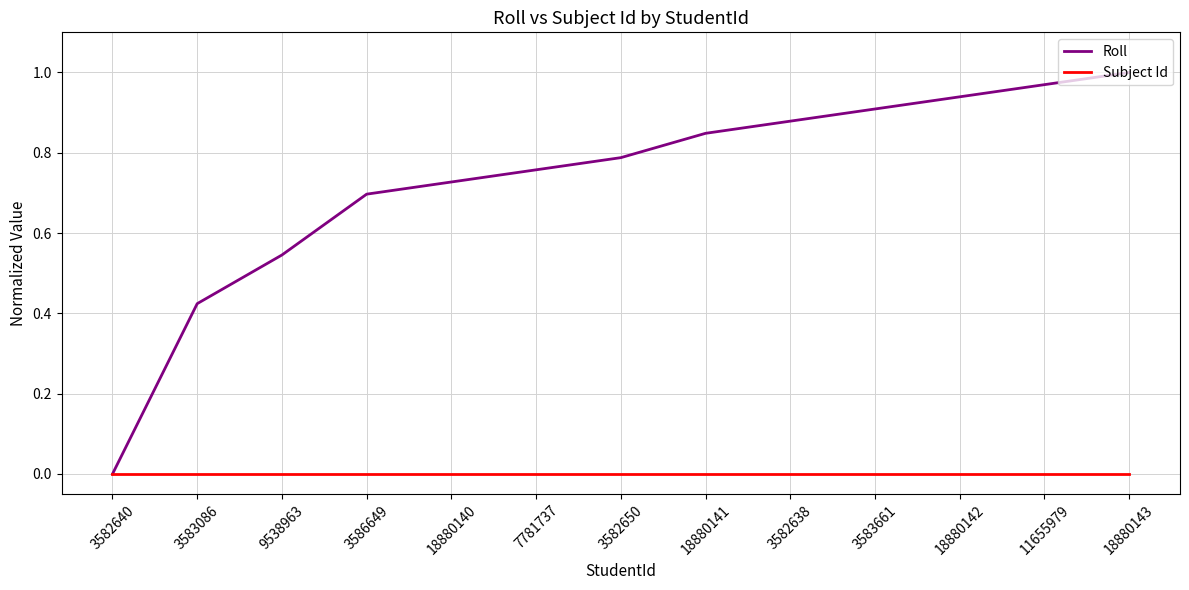

Is the value of Subject Id at 18880141 greater than the value of Roll at 11655979?

No